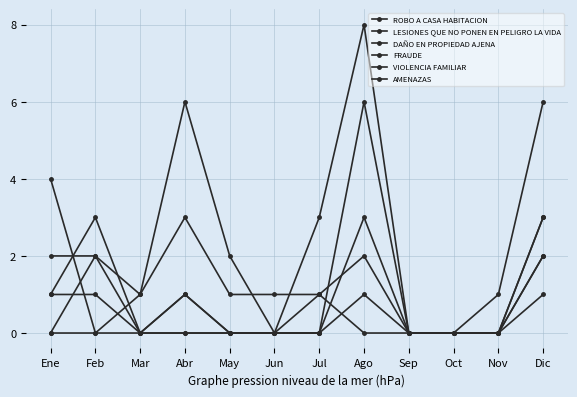

At how many categories does at least one series exceed 4?

3